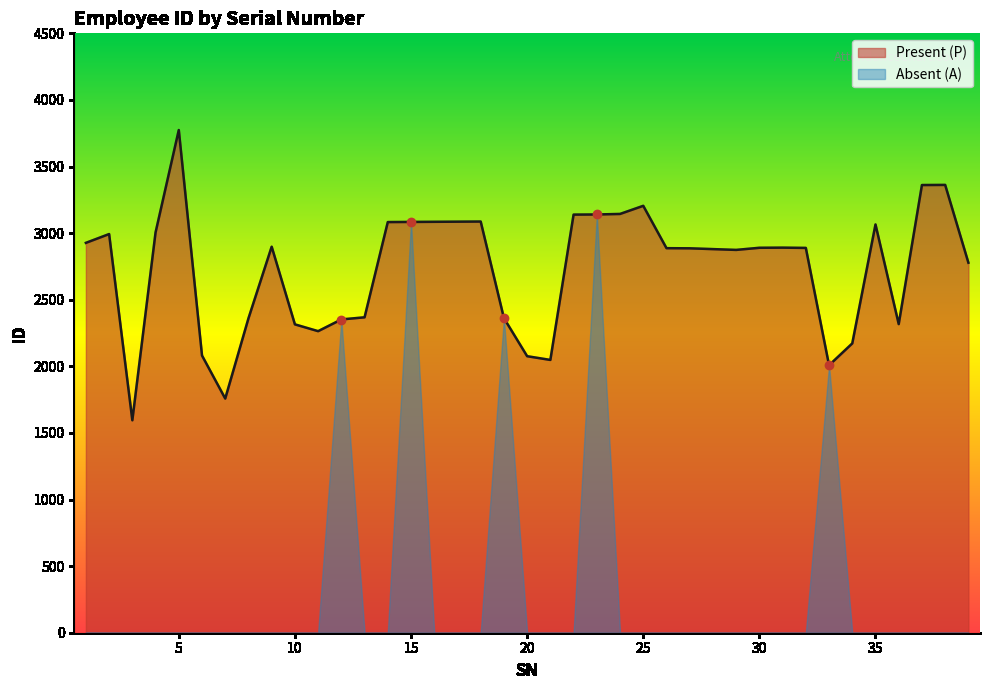

Reading left to right, what are all the values shown in this chart?

2927	2993	1595	3005	3774	2081	1758	2360	2898	2315	2264	2352	2368	3083	3084	3085	3086	3087	2362	2076	2048	3139	3140	3144	3205	2887	2886	2880	2874	2890	2891	2889	2008	2172	3065	2317	3361	3362	2778